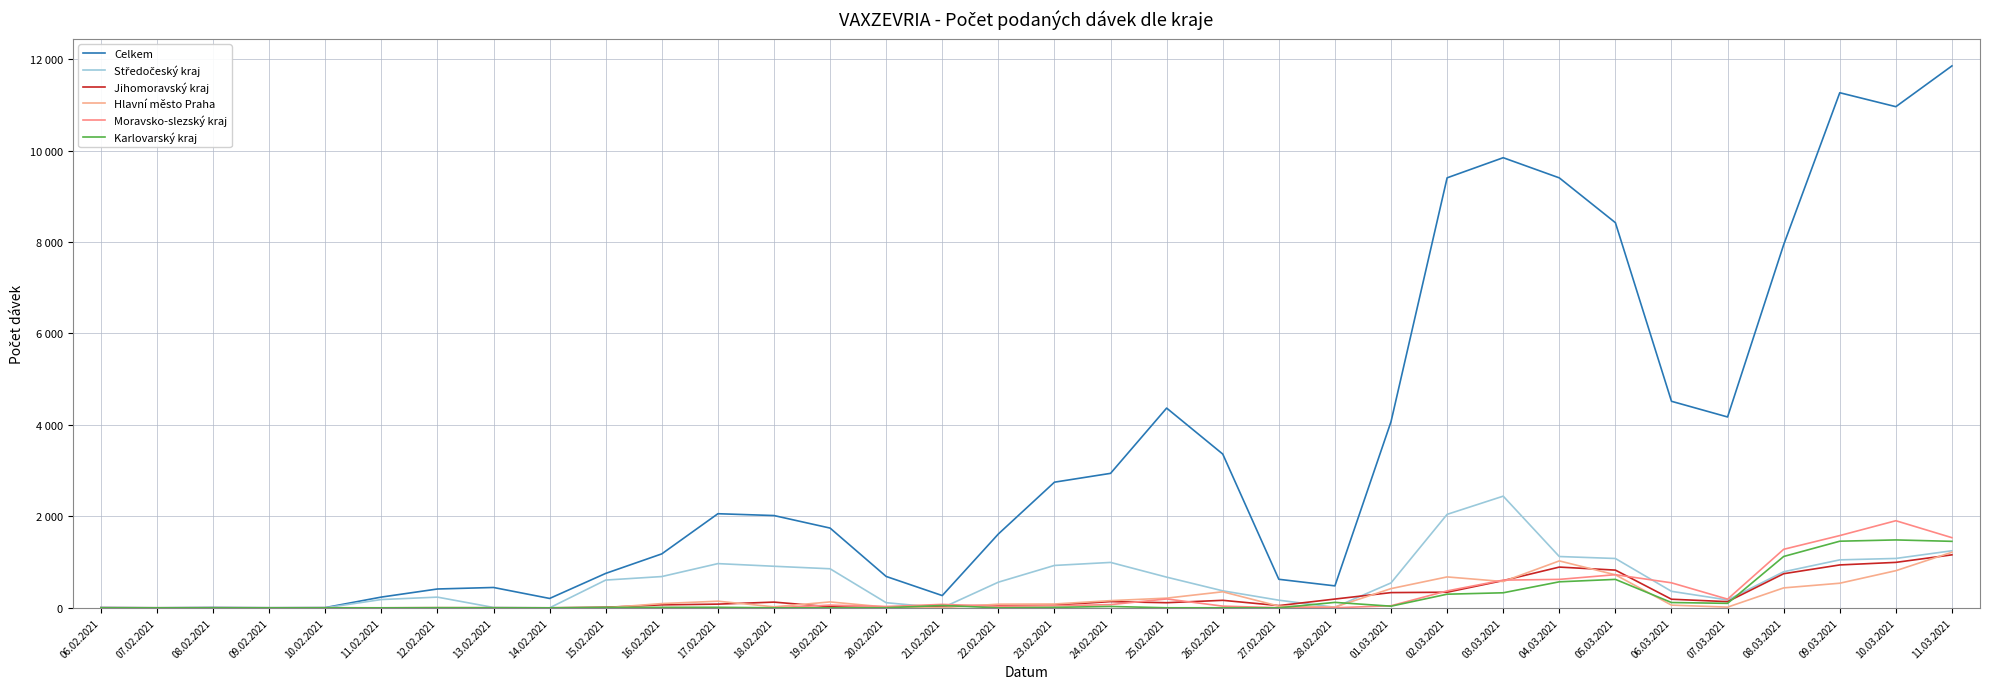

What position from the right is 18.02.2021?

22